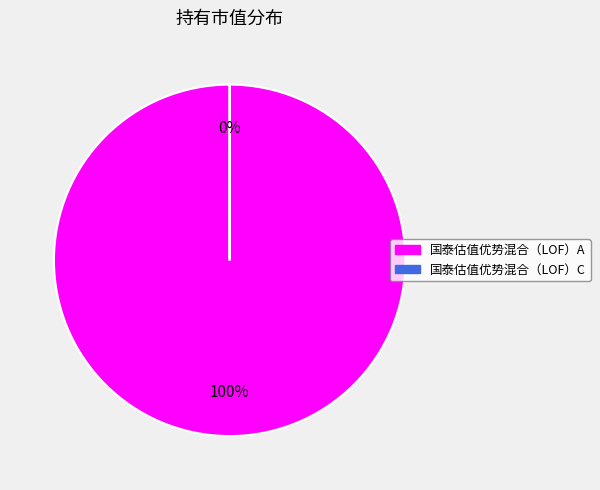

Is it true that 国泰估值优势混合（LOF）A is 100% of the pie?

True